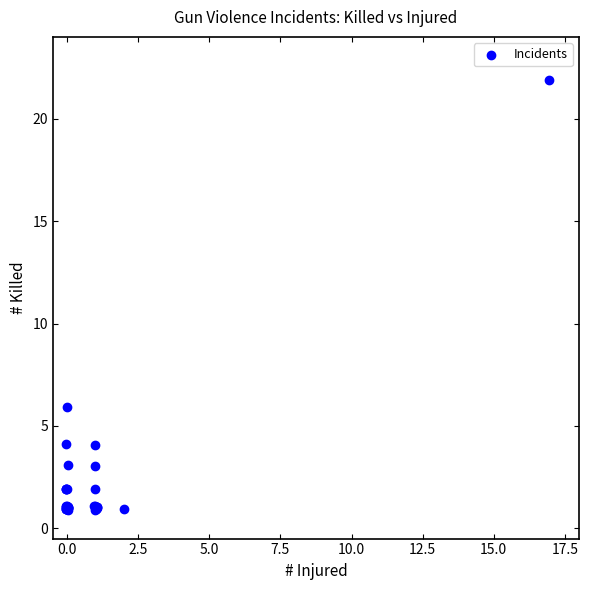

What Y value in the scatter plot is closest to 11?

5.9